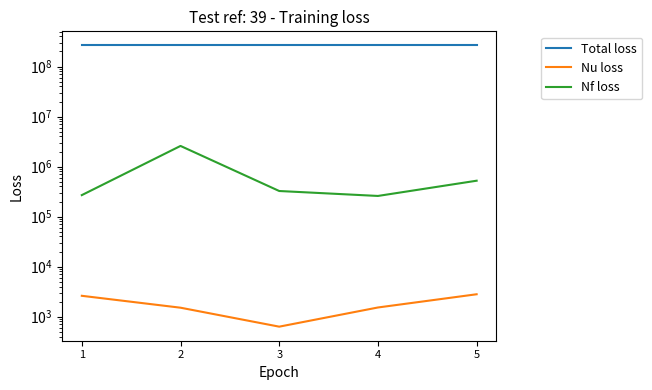

Reading right to left, list all the values displayed in this chart.

Total loss: 264709089	264708629	264708216	264707462	264707010
Nu loss: 2800	1523	630	1508	2608
Nf loss: 521566	258663	324732	2586314	268734